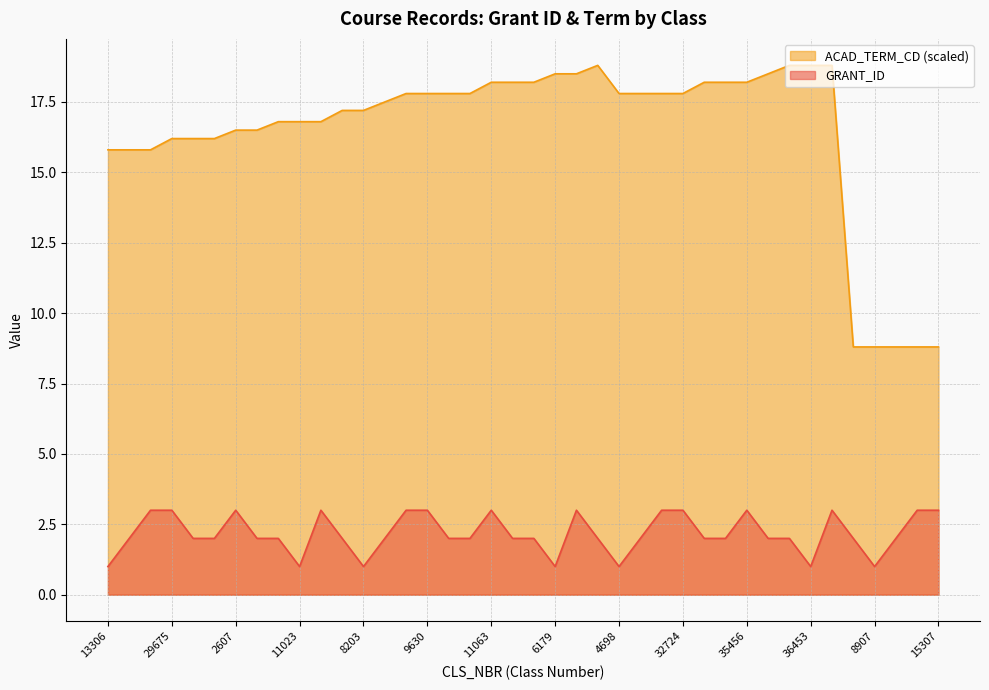

Is the value of ACAD_TERM_CD (scaled) at 15307 greater than the value of GRANT_ID at 11063?

Yes